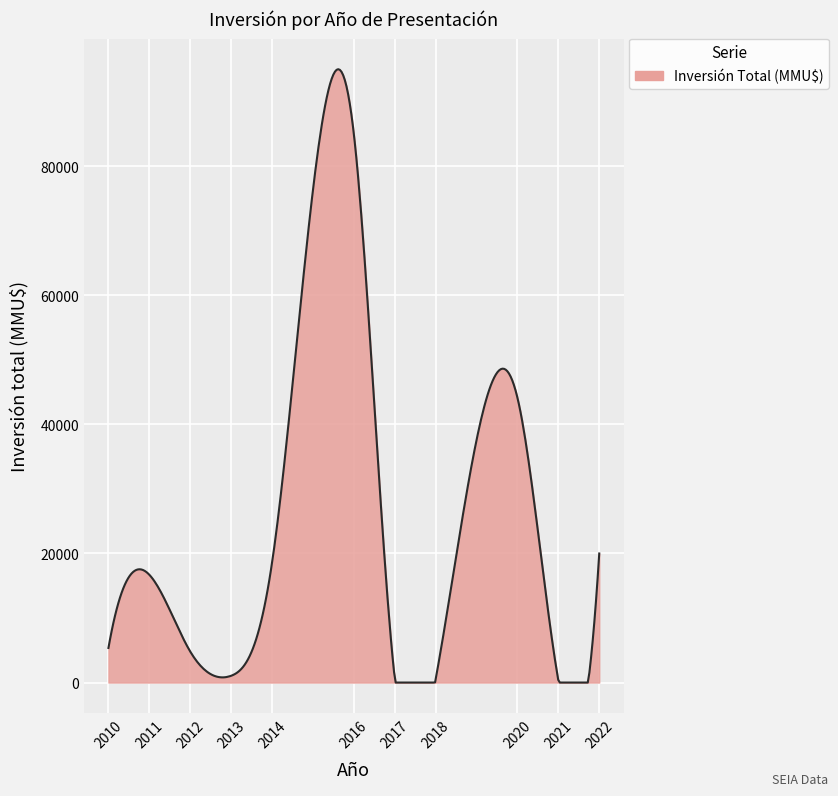

How many lines are shown in the chart?

1